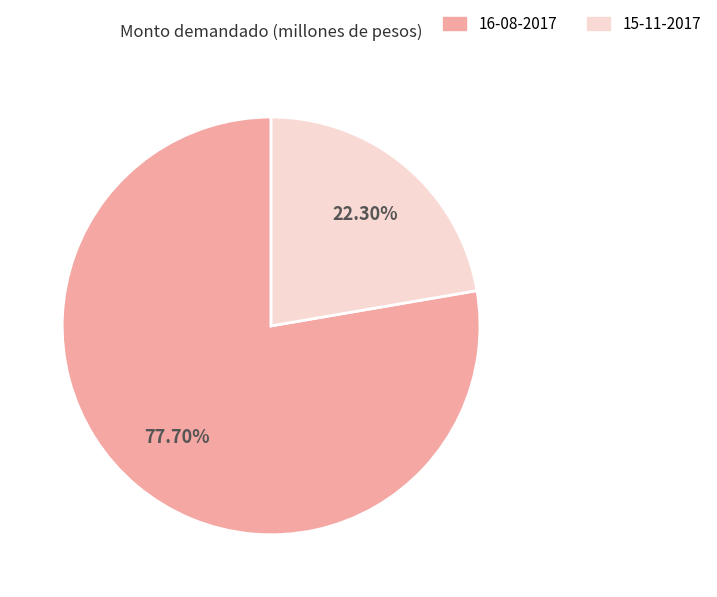

How many slices are in this pie chart?

2